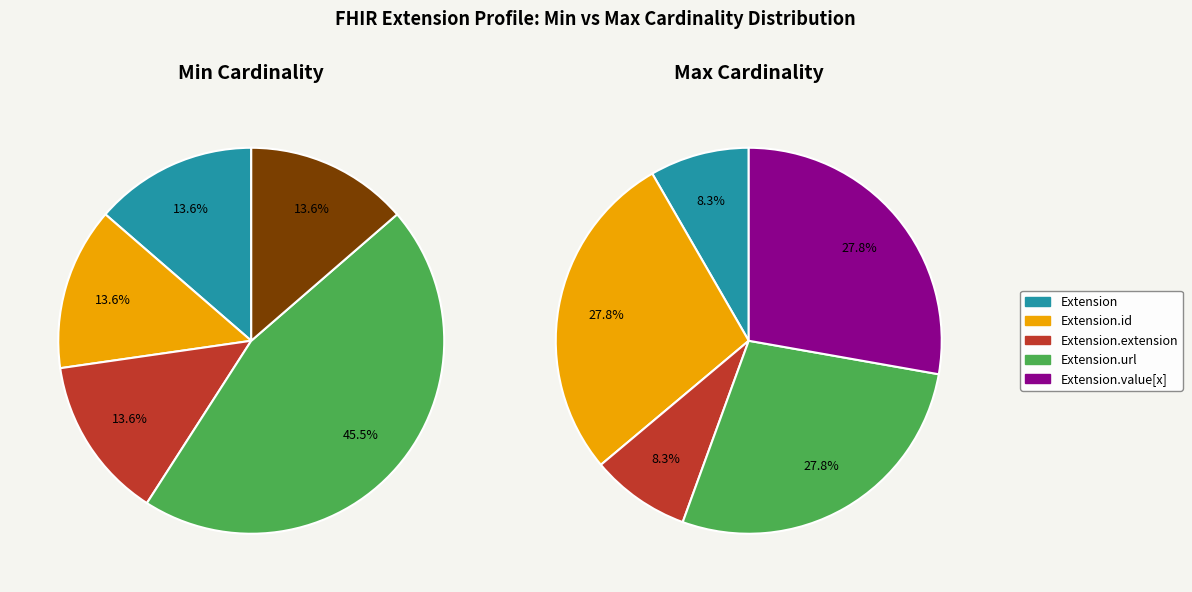

True or false: Extension.extension accounts for 1% of the total.

False